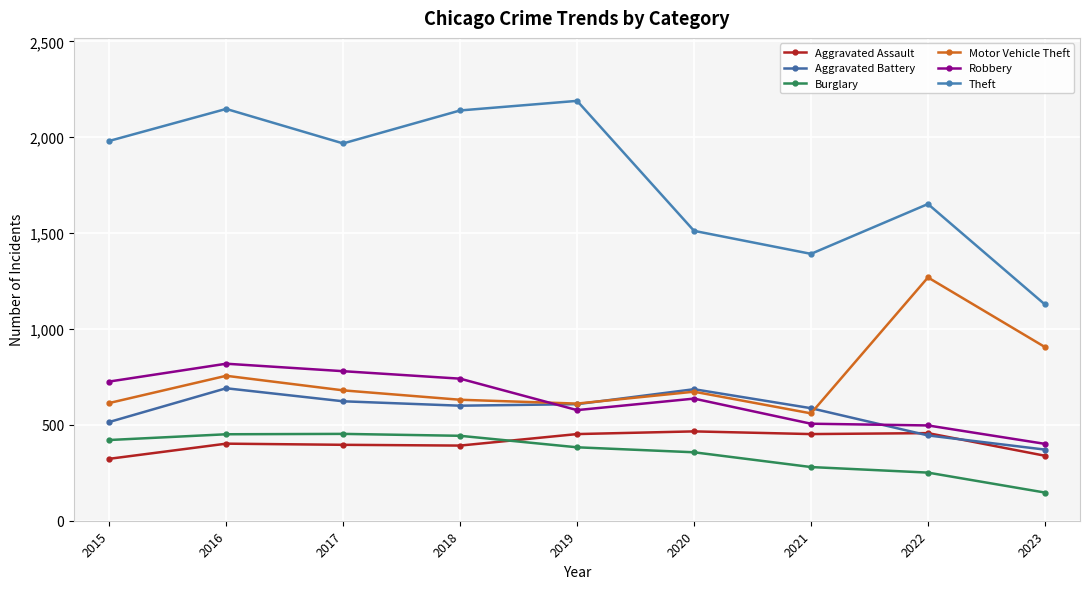

What is the minimum value shown in the chart?

147